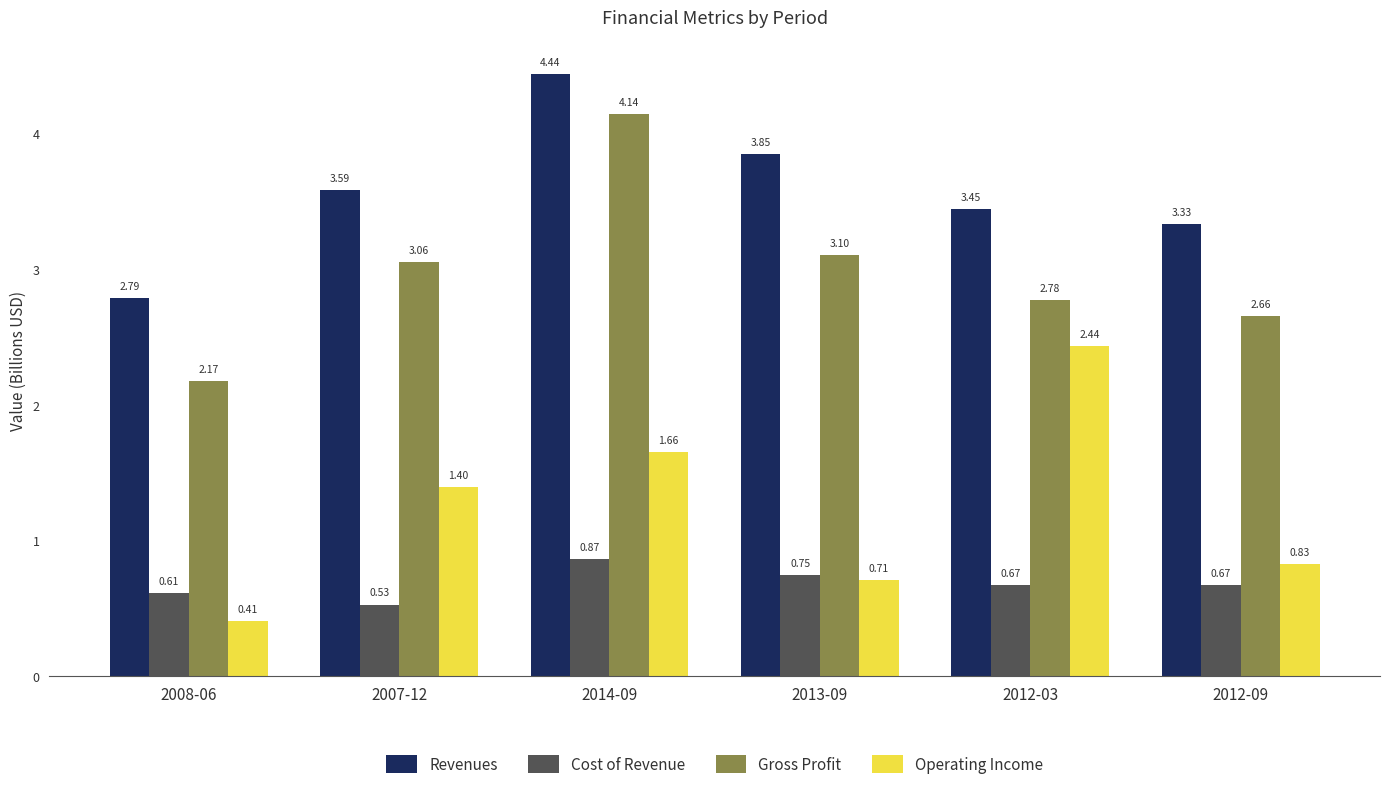

Rank the series by their average value, from highest to lowest.

Revenues, Gross Profit, Operating Income, Cost of Revenue